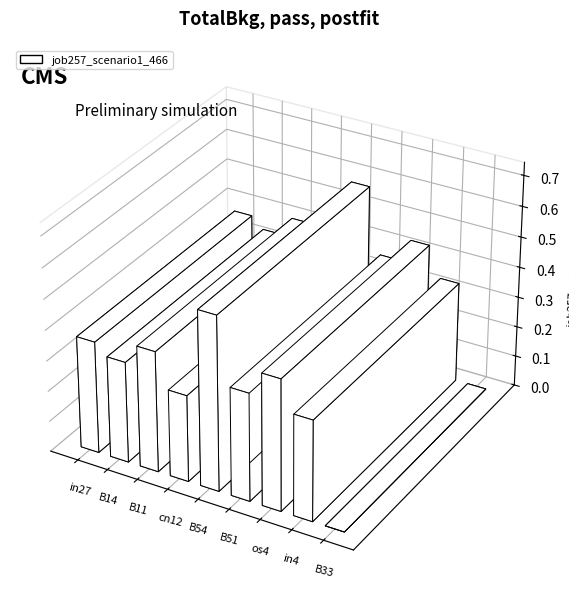

What is the difference between the values at in4 and B54?

0.2